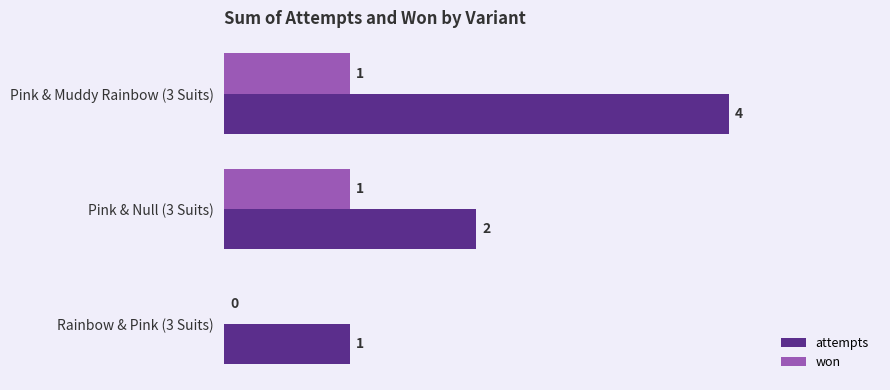

Is it true that attempts equals 1 at Rainbow & Pink (3 Suits)?

True